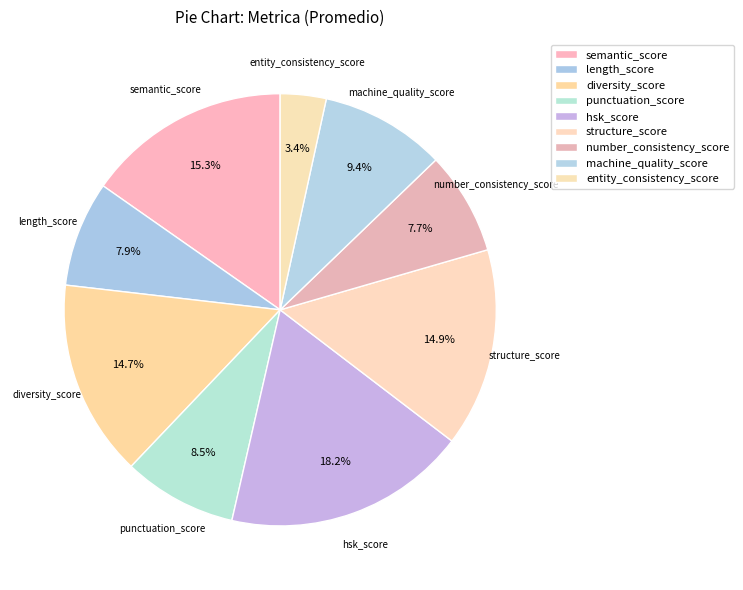

Which slice is the smallest?

entity_consistency_score